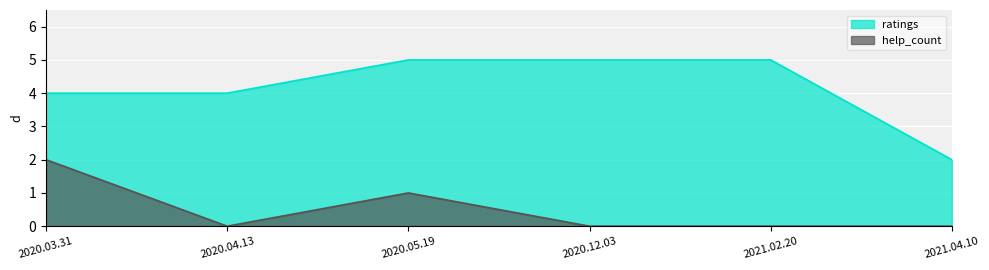

At how many categories does at least one series exceed 1?

6